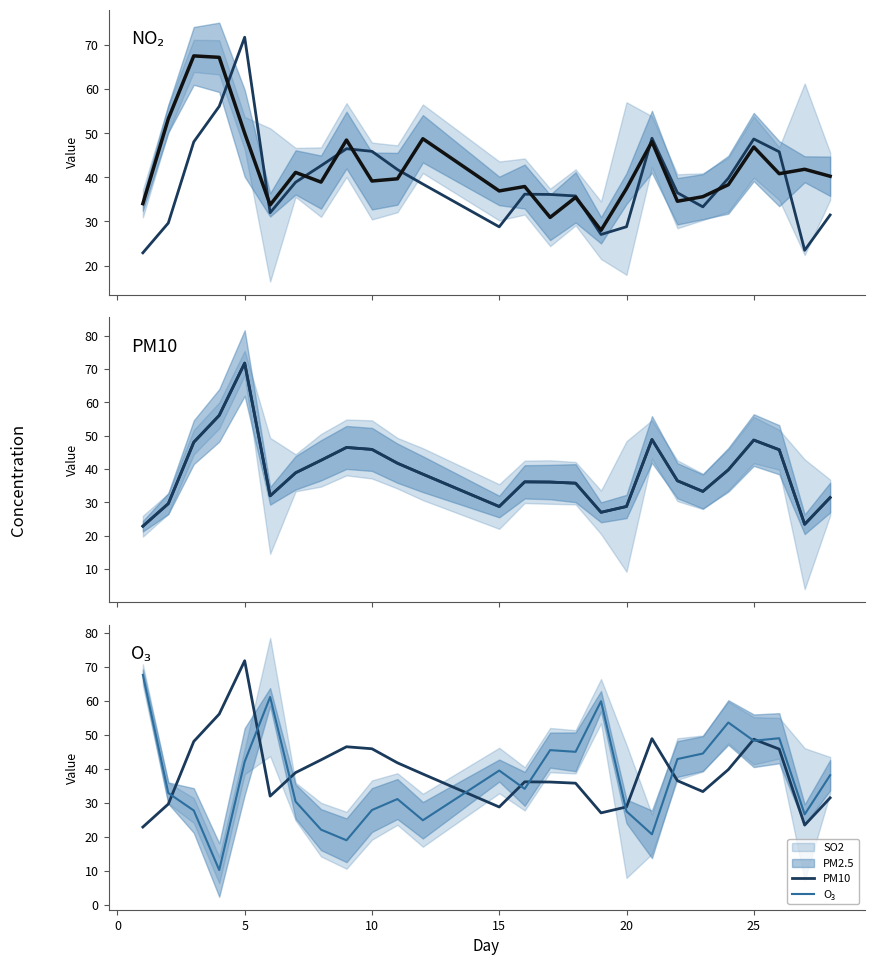

In O₃, how many points are higher than both neighbors (excluding endpoints)?

7